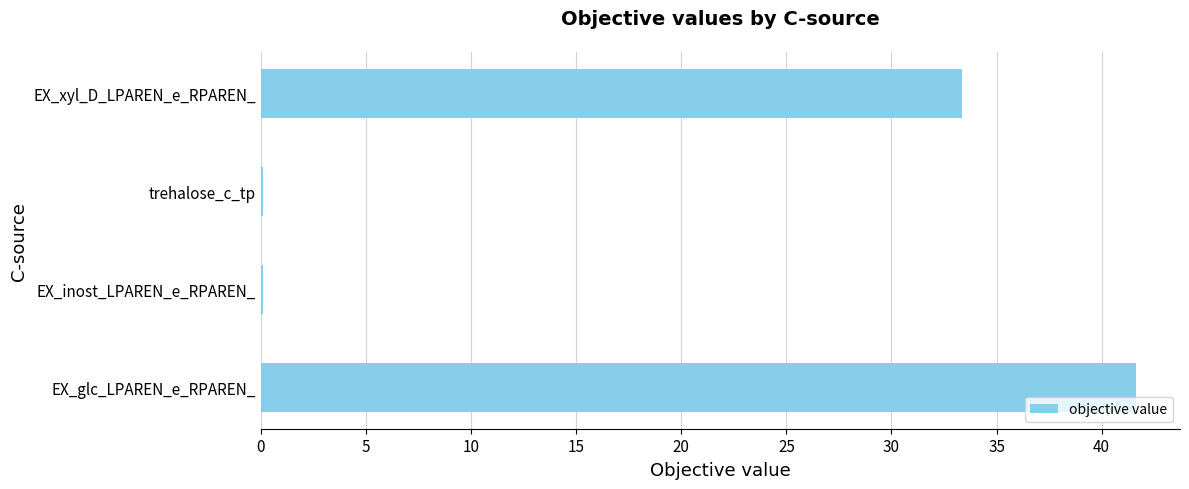

Reading bottom to top, transcribe all the data shown in this chart.

EX_glc_LPAREN_e_RPAREN_=41.6	EX_inost_LPAREN_e_RPAREN_=0.1	trehalose_c_tp=0.1	EX_xyl_D_LPAREN_e_RPAREN_=33.4